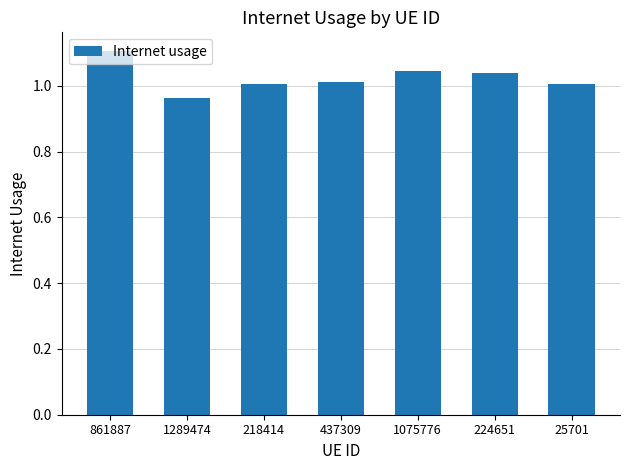

What is the label of the 5th bar from the left?

1075776